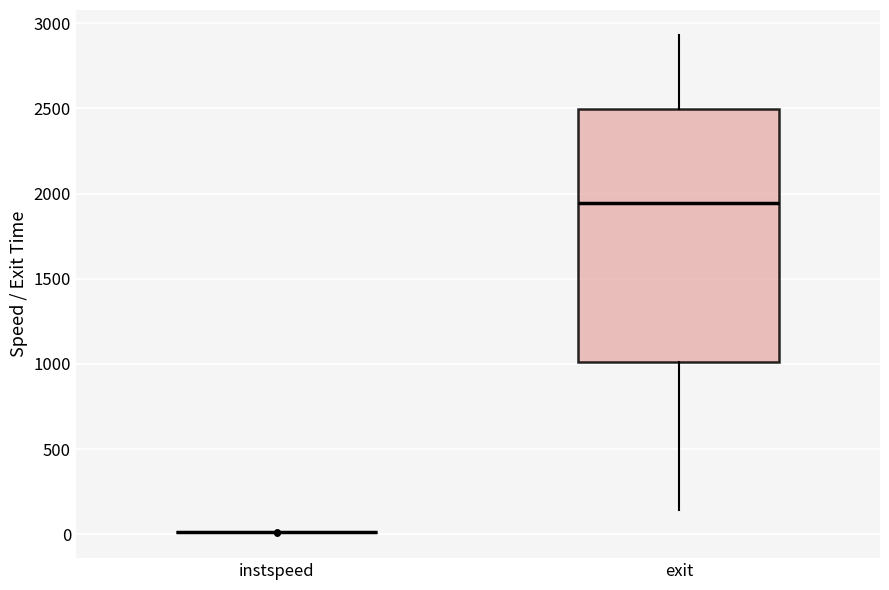

Where is the lower edge of the box for exit on the y-axis? The values are not printed on the chart, so give them approximately, as read against the axis.

1000